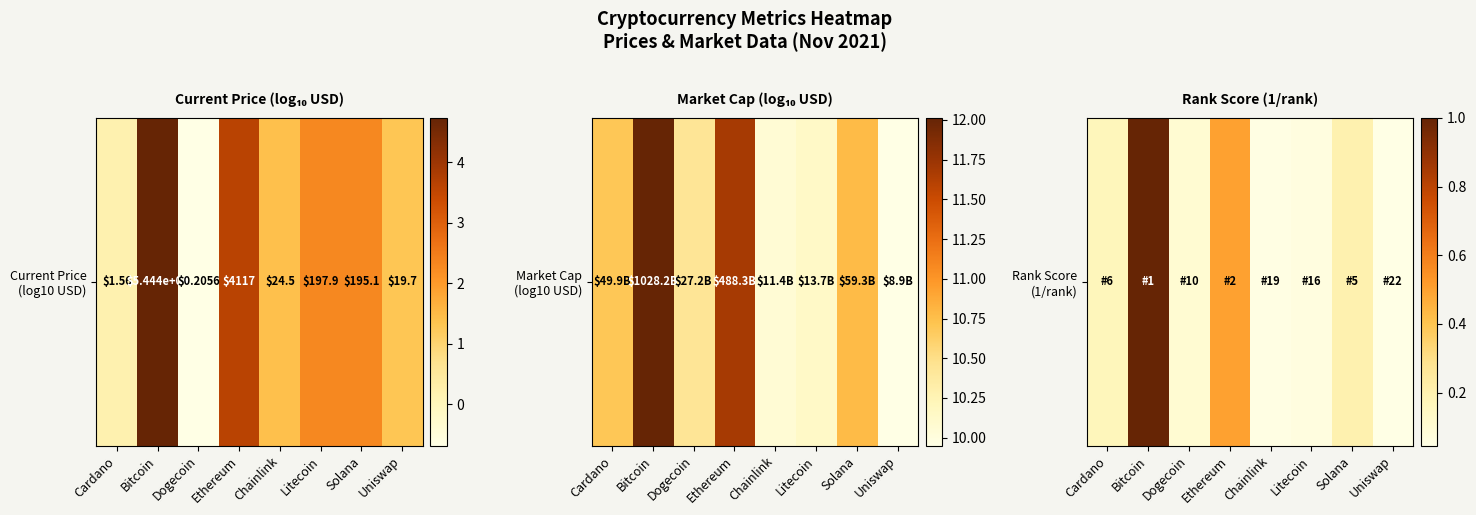

What is the change in value from Ethereum to Solana?

-0.3